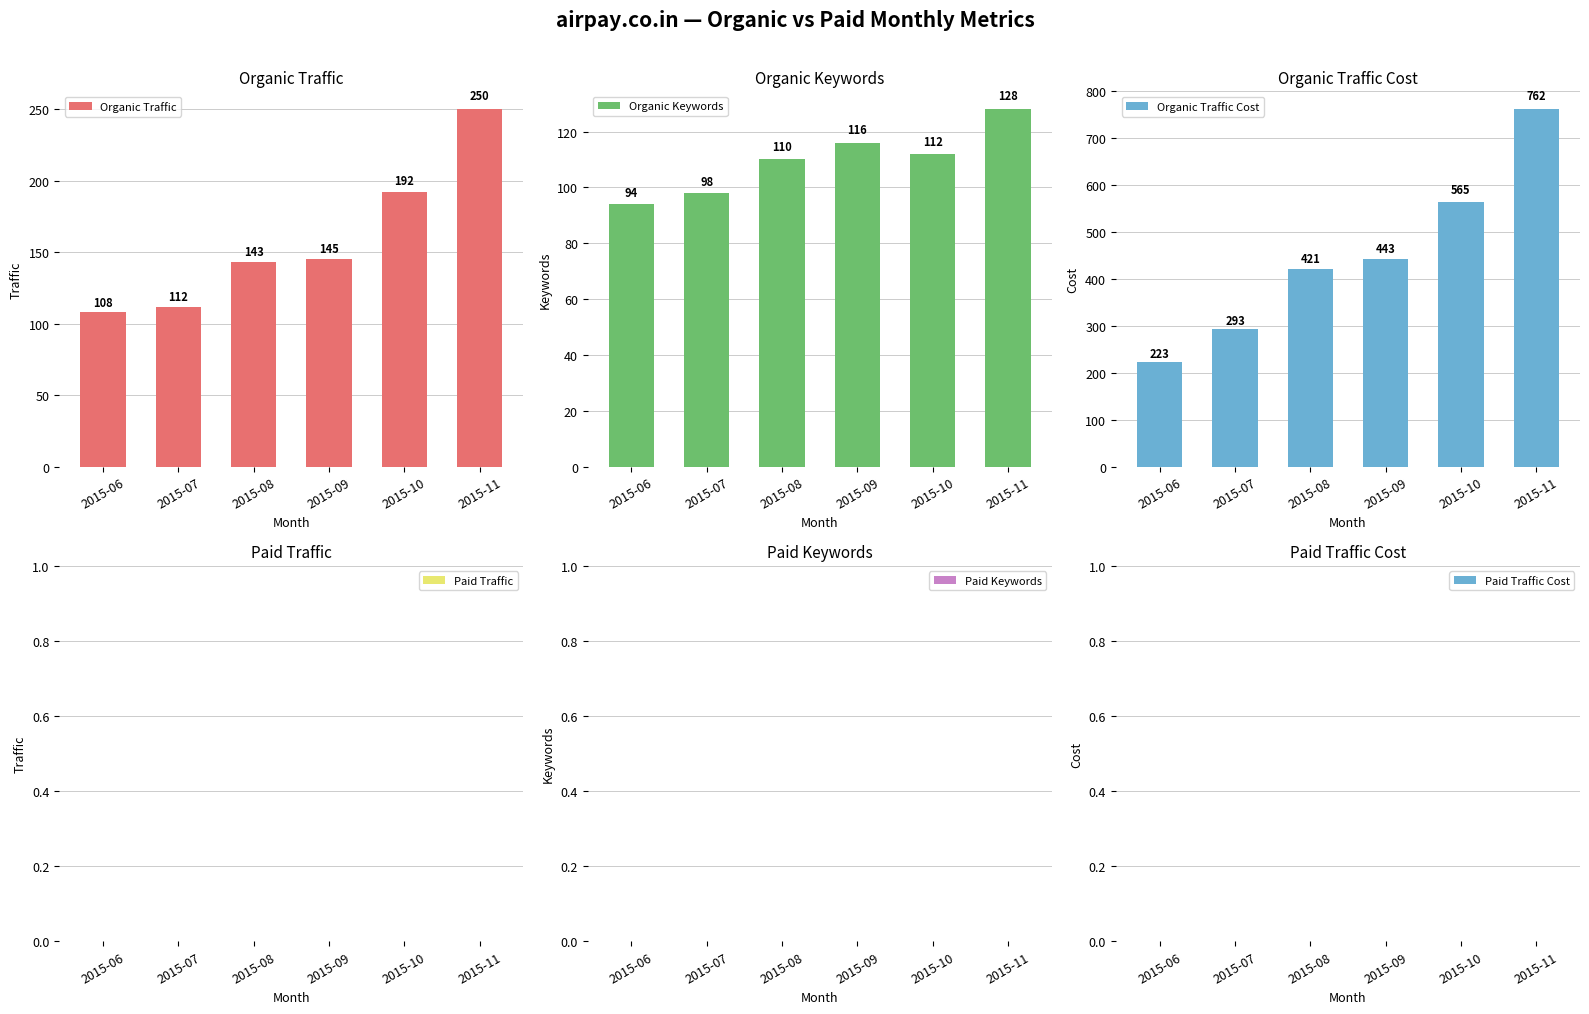

Which series has the widest spread of values?

Organic Traffic Cost